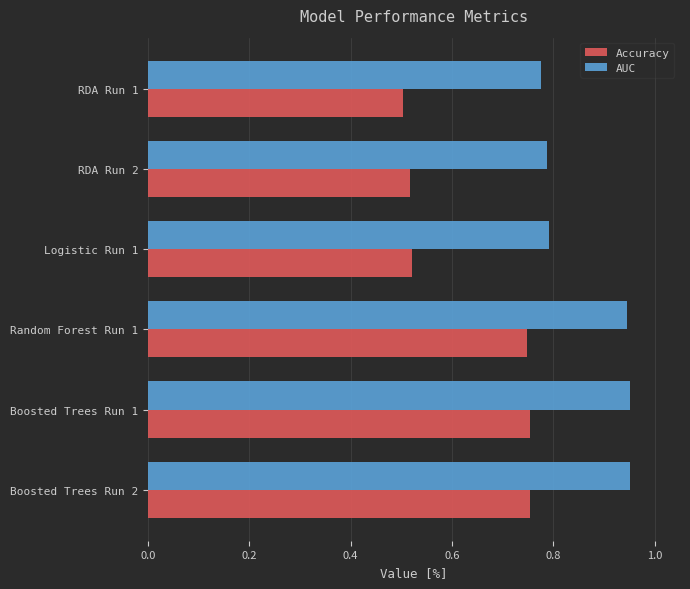

Rank the series by their maximum value, from lowest to highest.

Accuracy, AUC